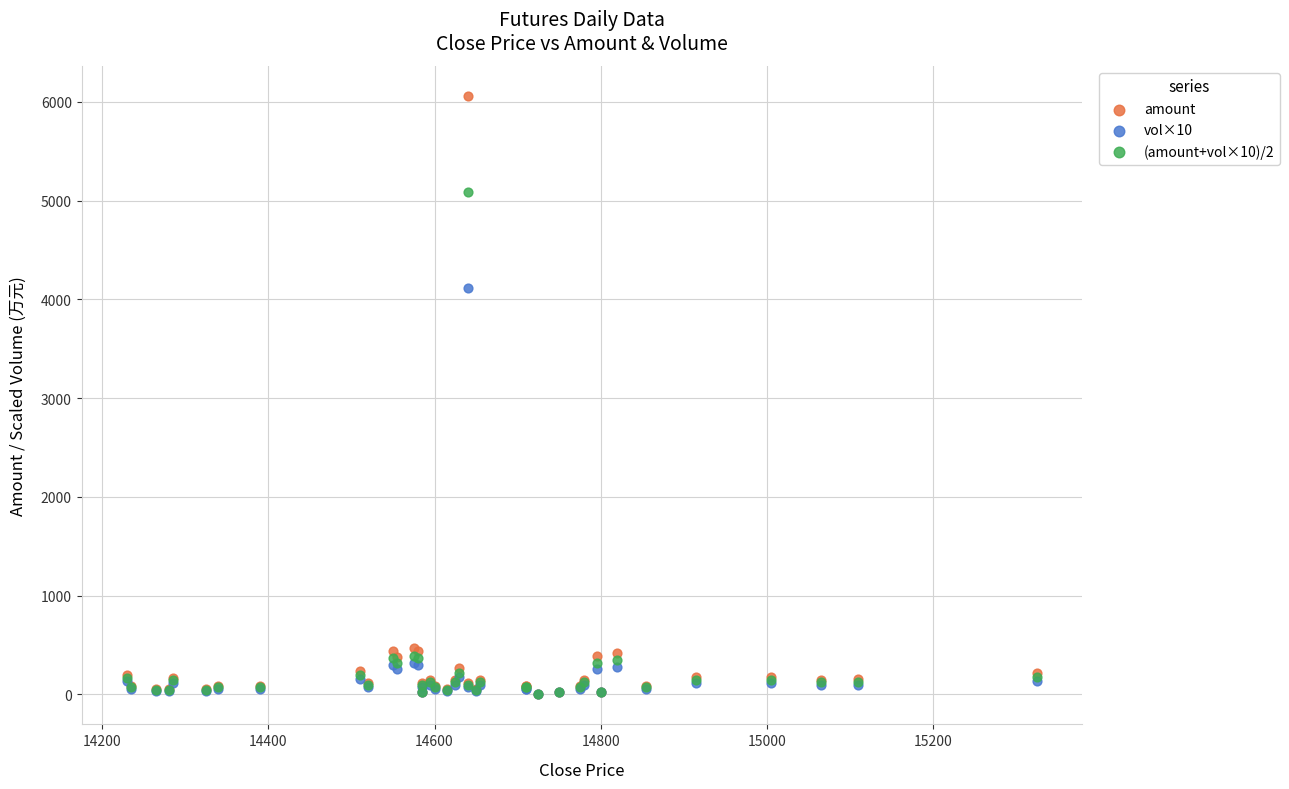

In the amount series, what Y value is closest to 3031?

466.4